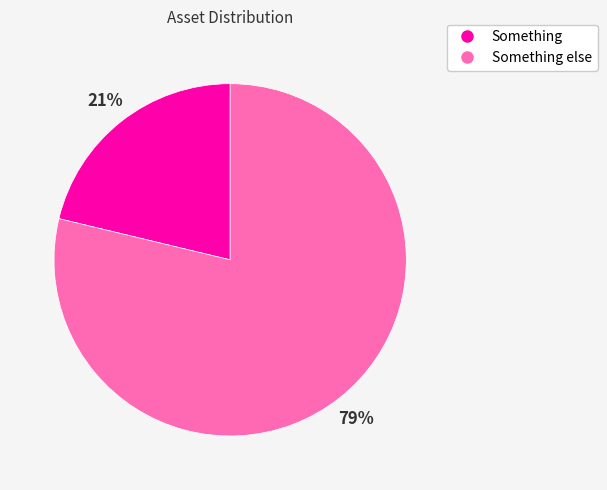

Count the number of slices in the pie.

2